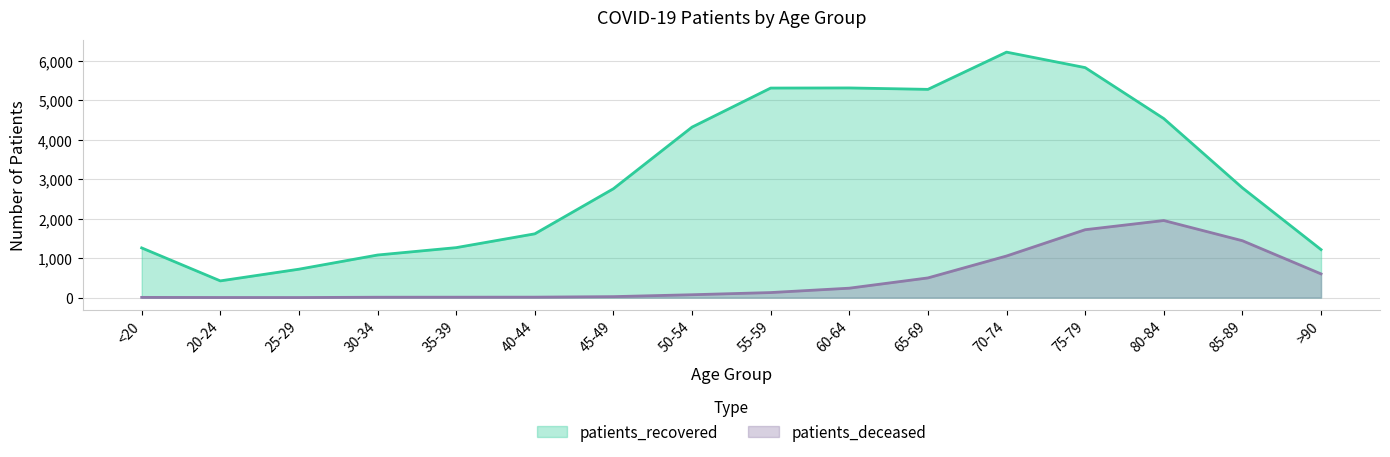

Which series changed the most between 70-74 and >90?

patients_recovered